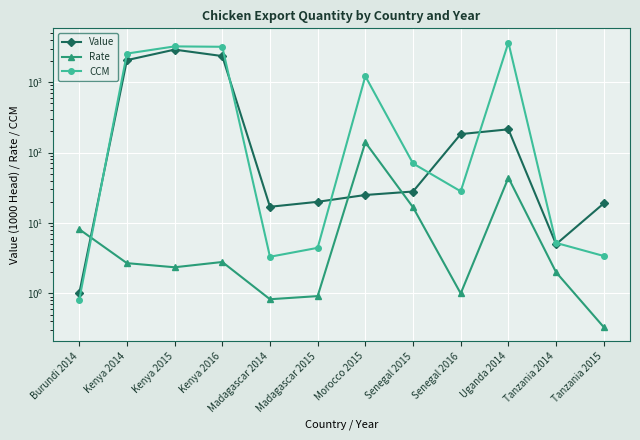

What is the difference between the maximum and second lowest values in the Value series?

2894.0